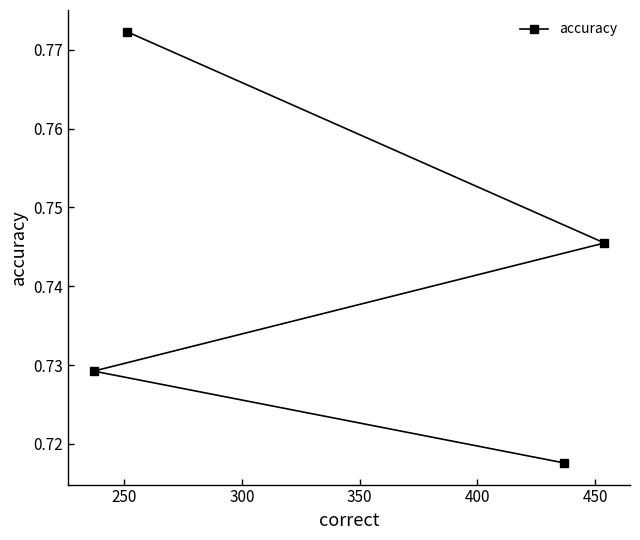

Count the values in the range 0 to 1.

4